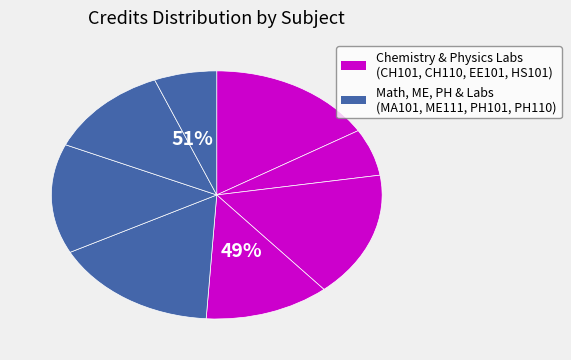

Rank the categories by value from highest to lowest.

CH101, EE101, MA101, ME111, HS101, PH101, CH110, PH110